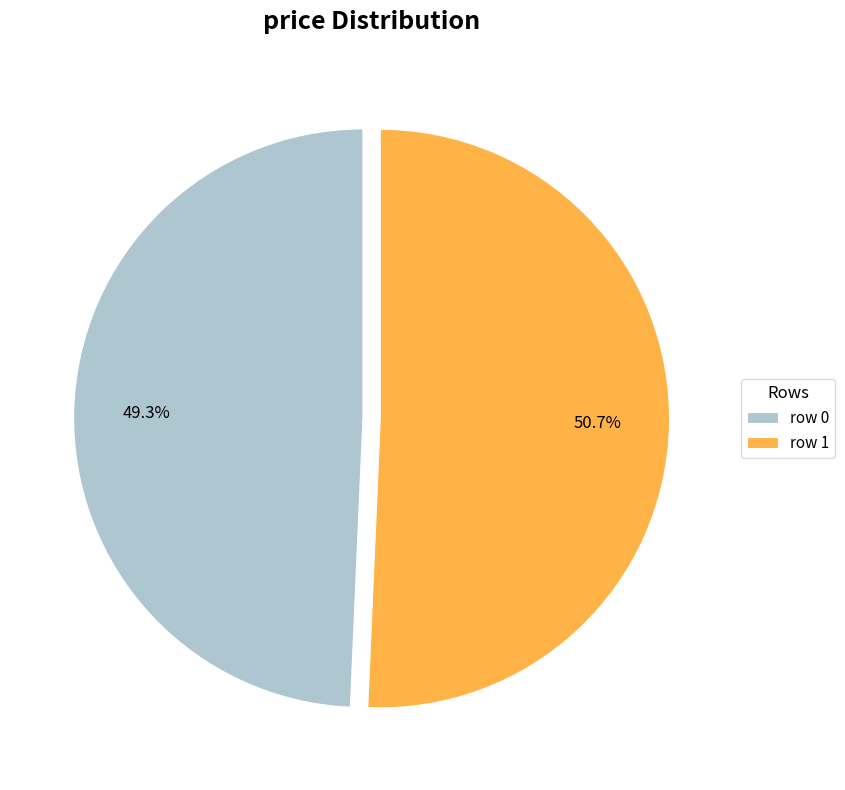

What percentage do row 1 and row 0 together represent?

100.0%